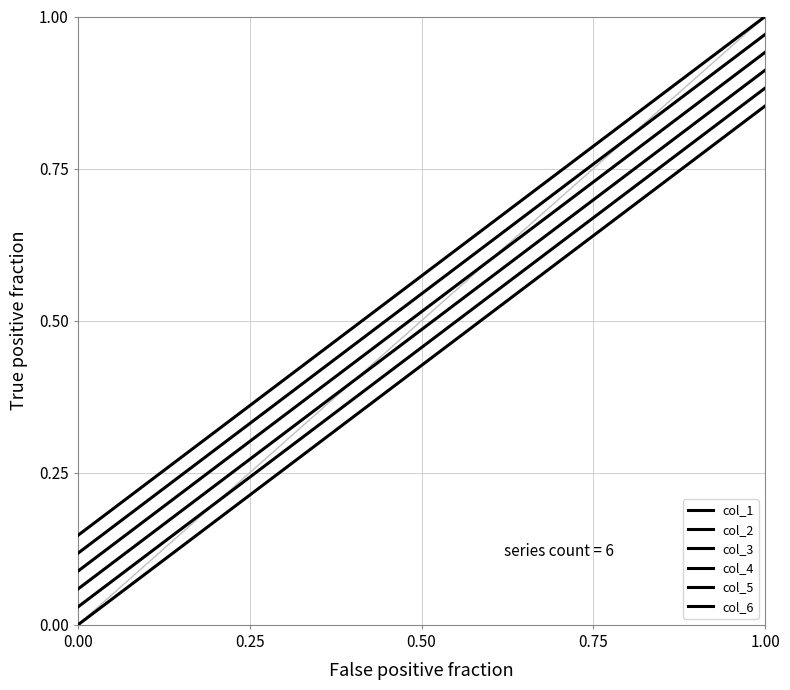

Which series has the largest range (max minus min)?

col_1